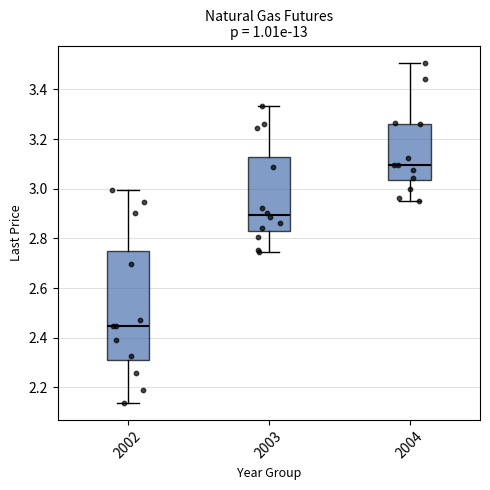

Which box is the tallest, from its lower edge to its upper edge?

2002